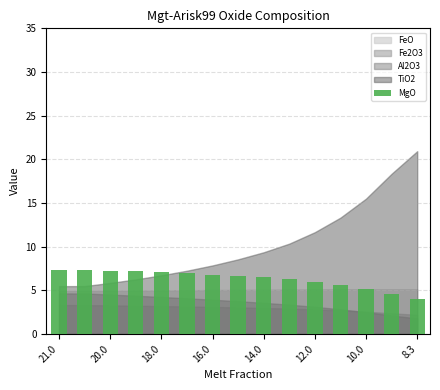

Count the number of data series in this chart.

1